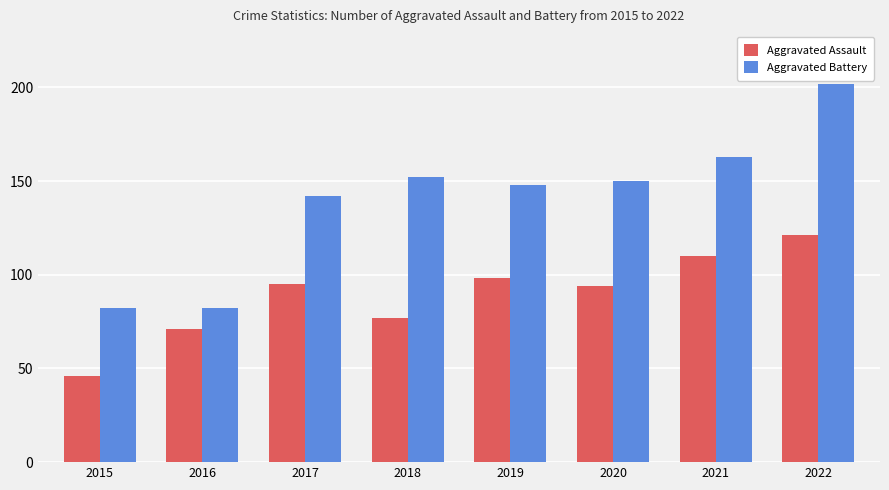

The value of Aggravated Assault at 2017 is 145. True or false?

False